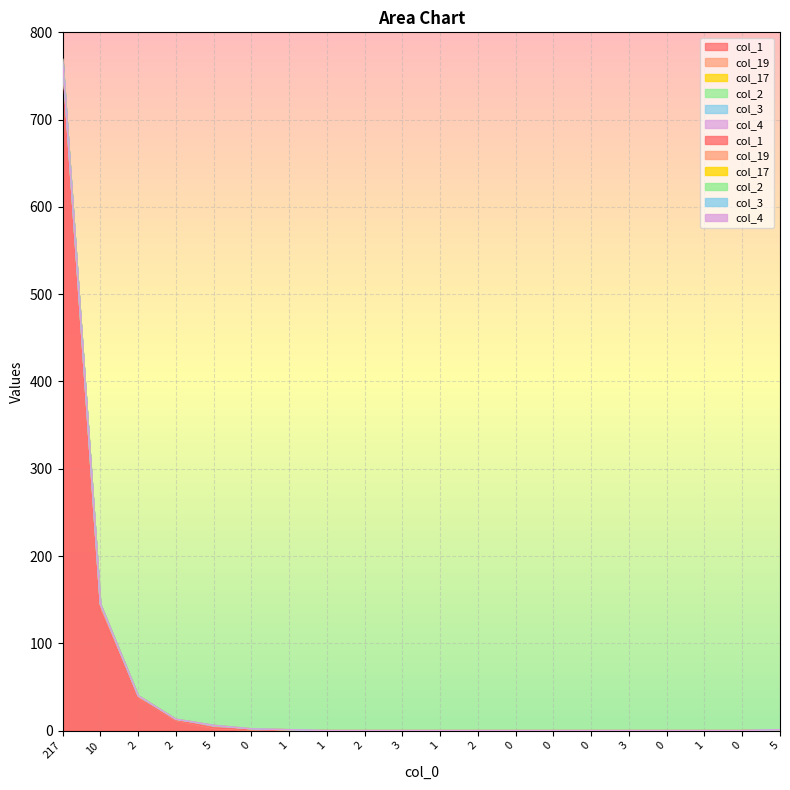

The col_1 series shows 65 at 2. True or false?

False